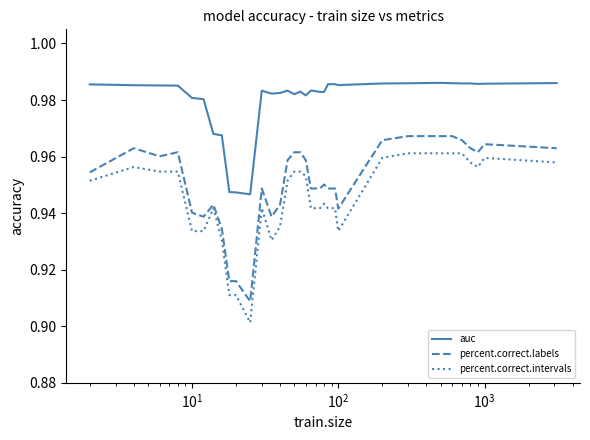

List the series in order of their overall mean, lowest first.

percent.correct.intervals, percent.correct.labels, auc